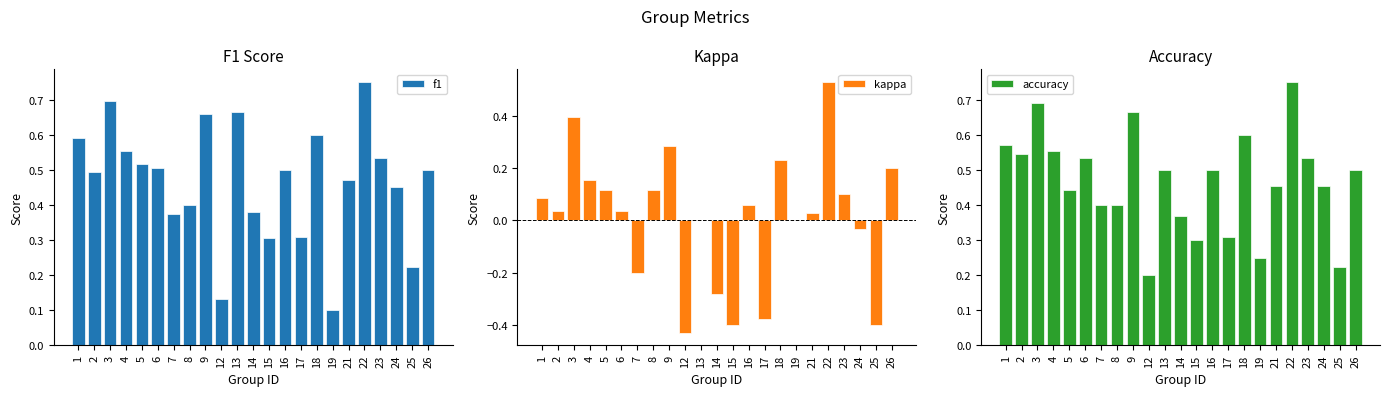

At which category does the chart reach its minimum across all series?

12